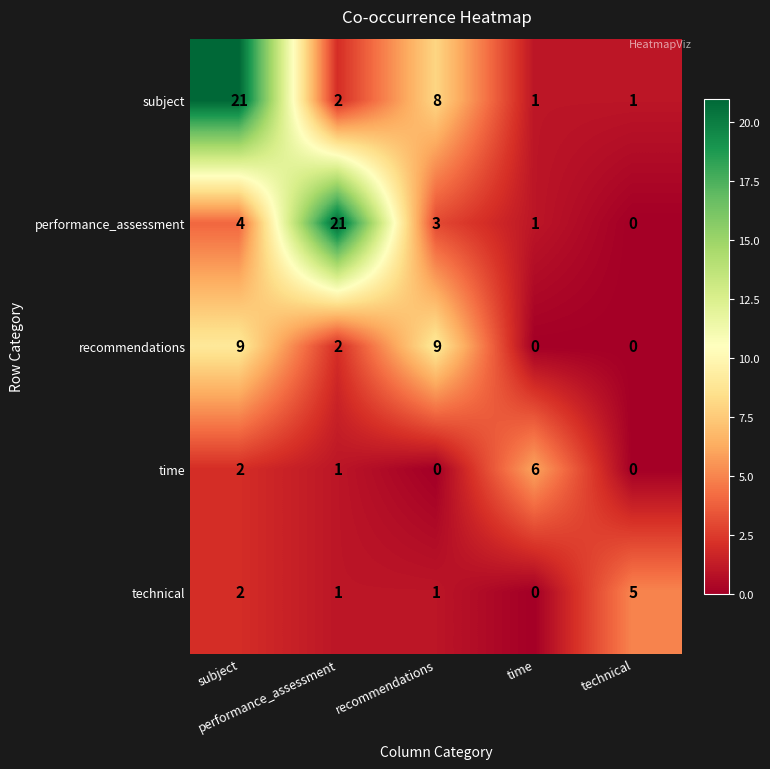

At which category does the chart reach its peak across all series?

subject